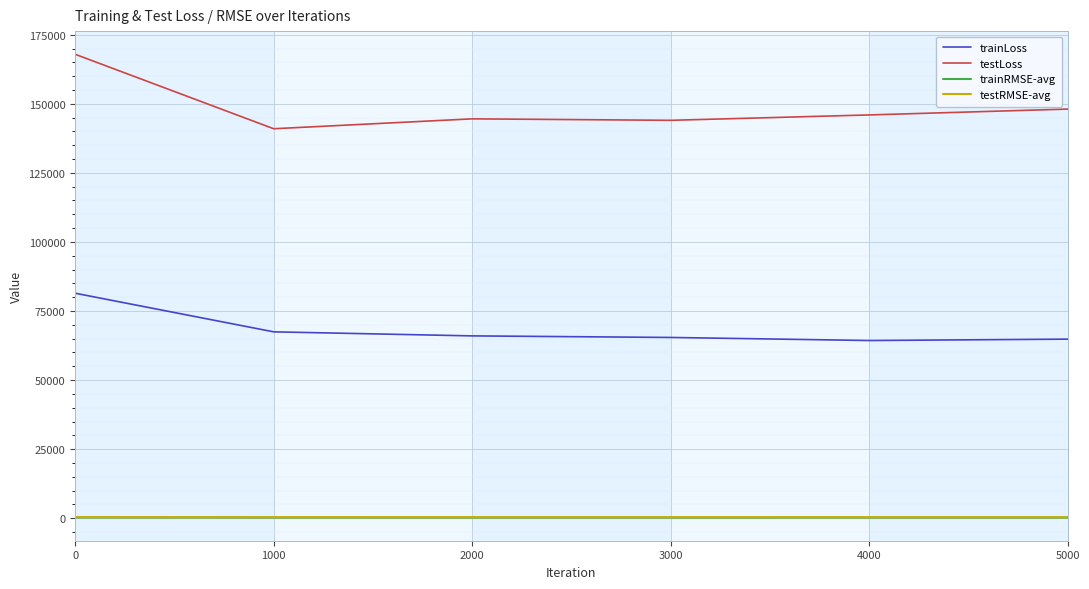

What is the maximum value shown in the chart?

167917.3